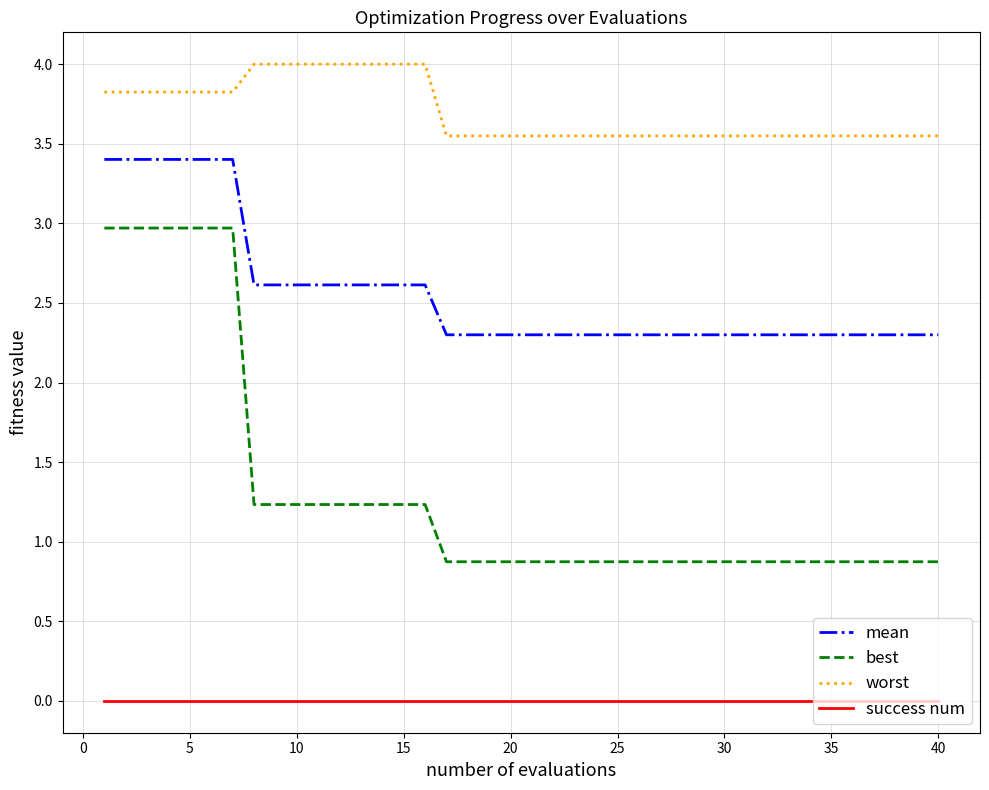

What are all the series names shown in the legend?

mean, best, worst, success num